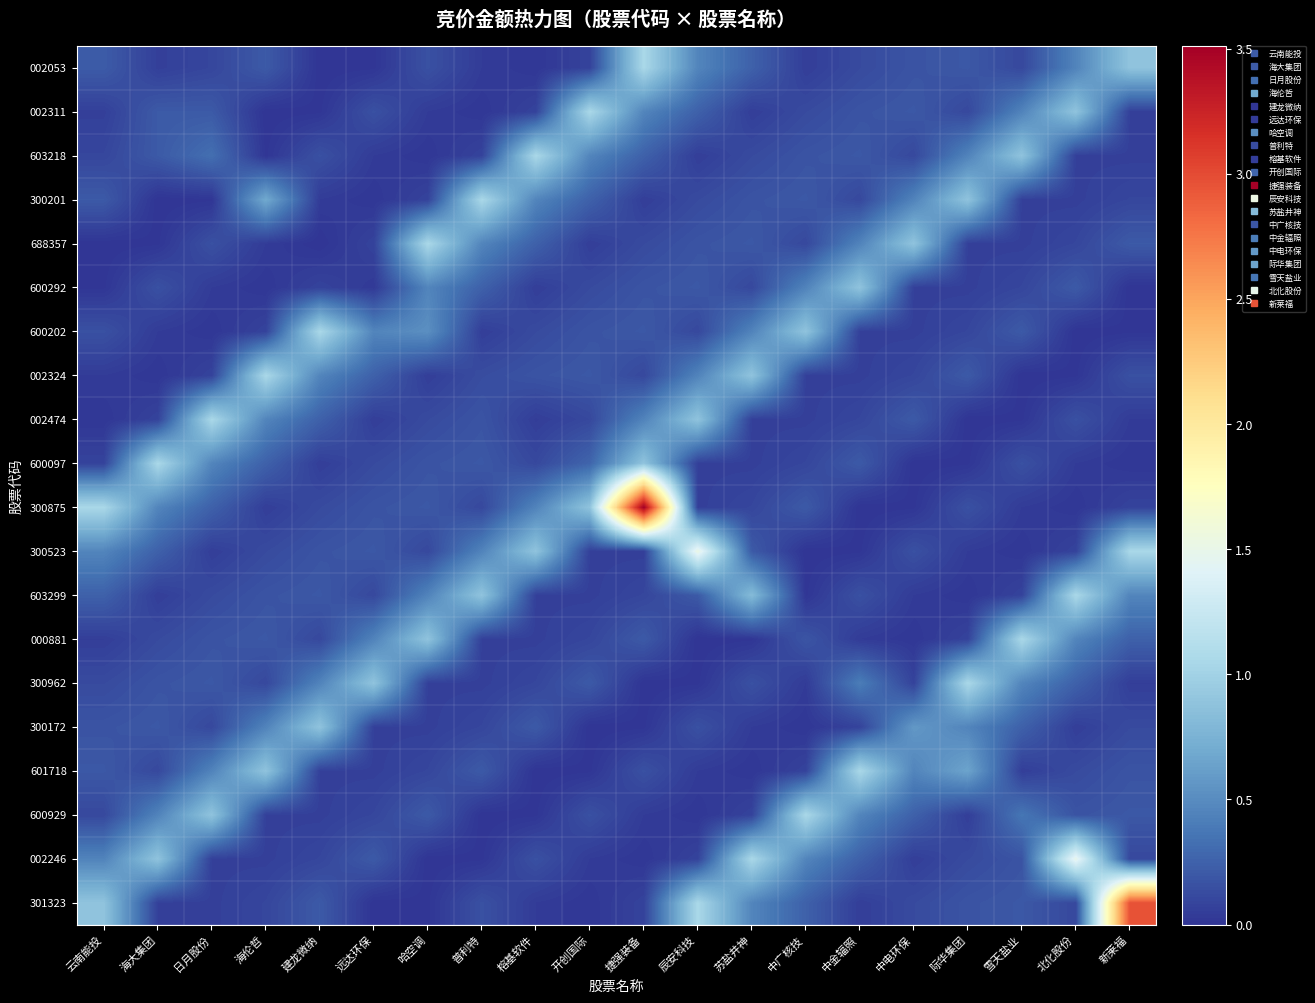

What is the maximum value shown in the chart?

3511283.0